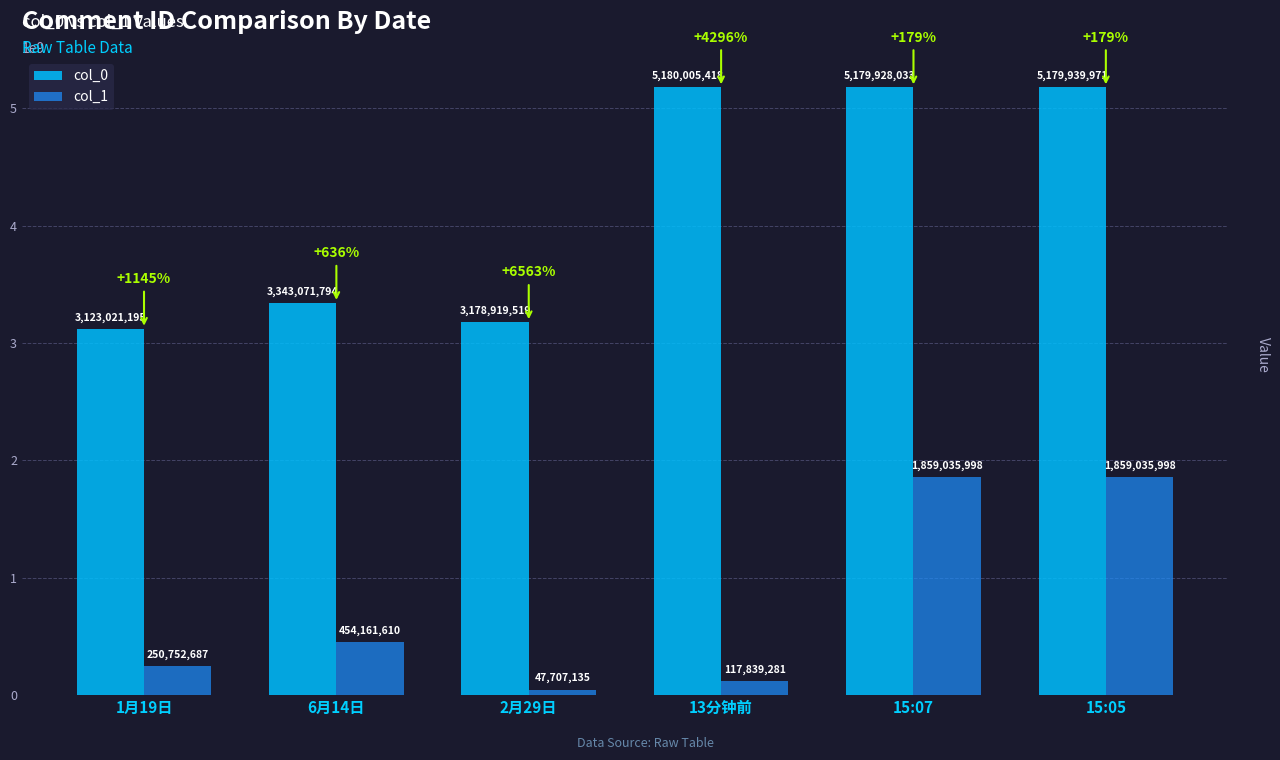

Between 2月29日 and 15:05, which series saw the biggest shift?

col_0